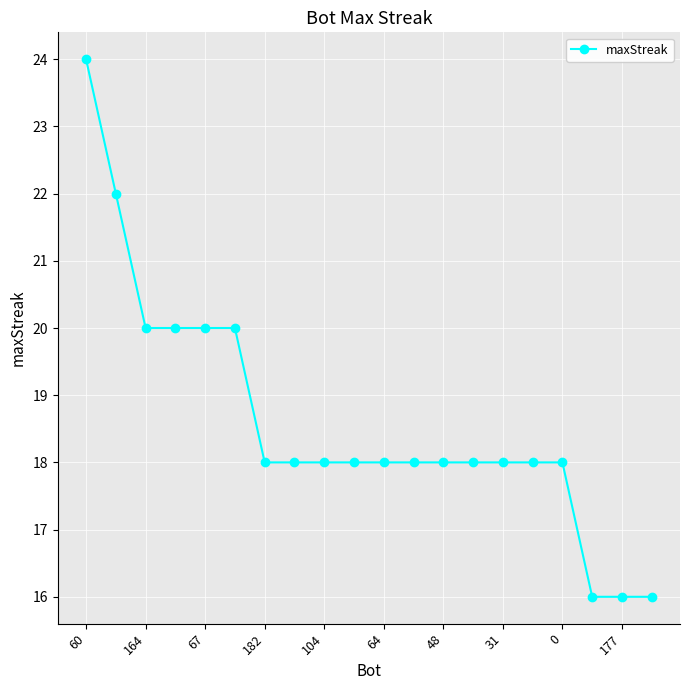

What is the greatest value displayed?

24